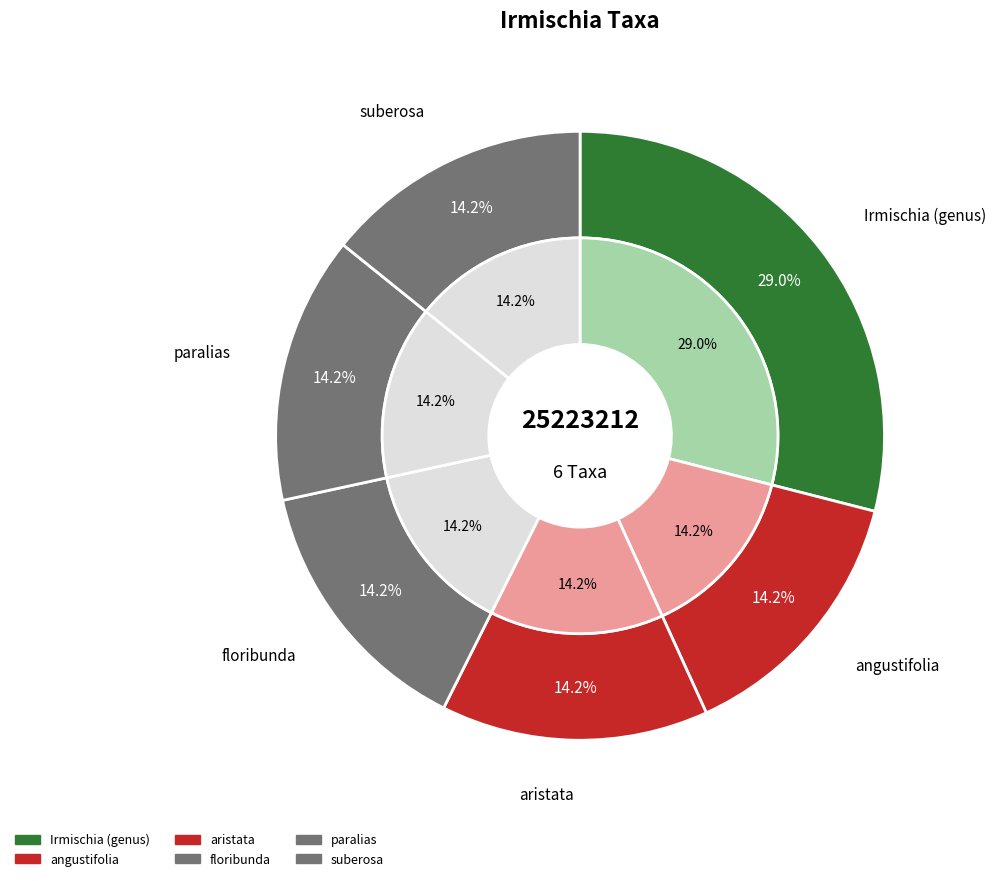

How many segments does this pie chart have?

6